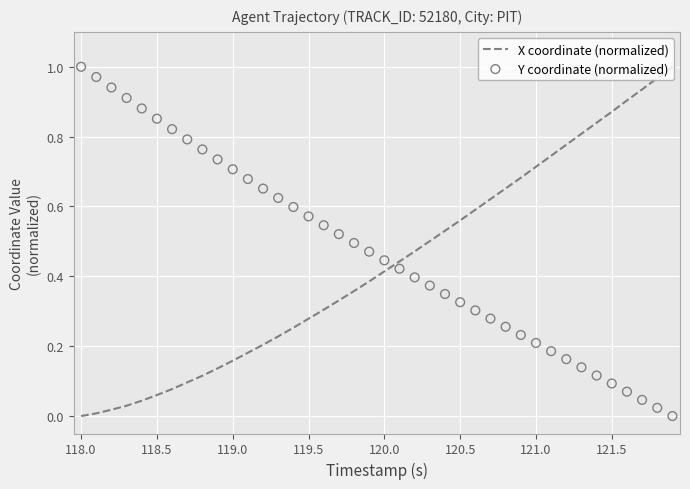

At how many categories does at least one series exceed 0?

40